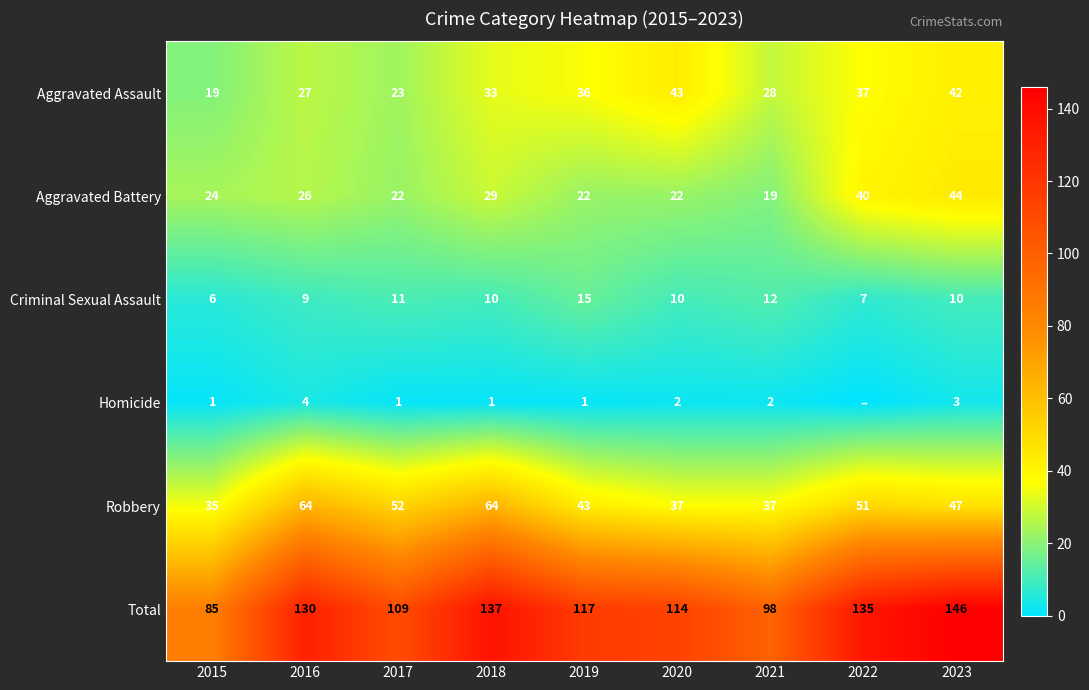

At which label does Total reach its peak?

2023